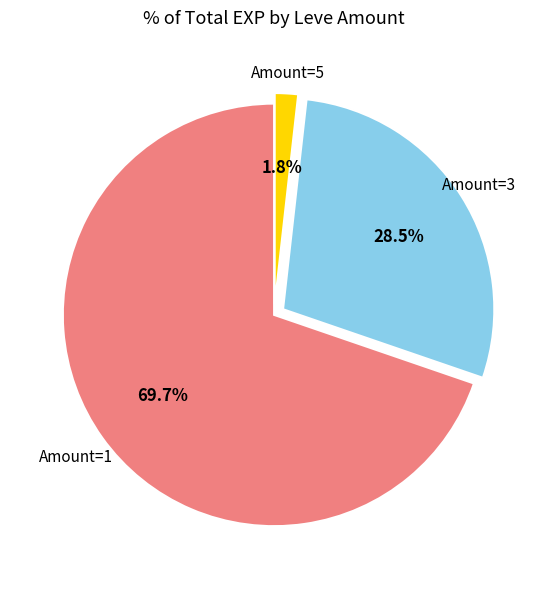

Count the number of slices in the pie.

3